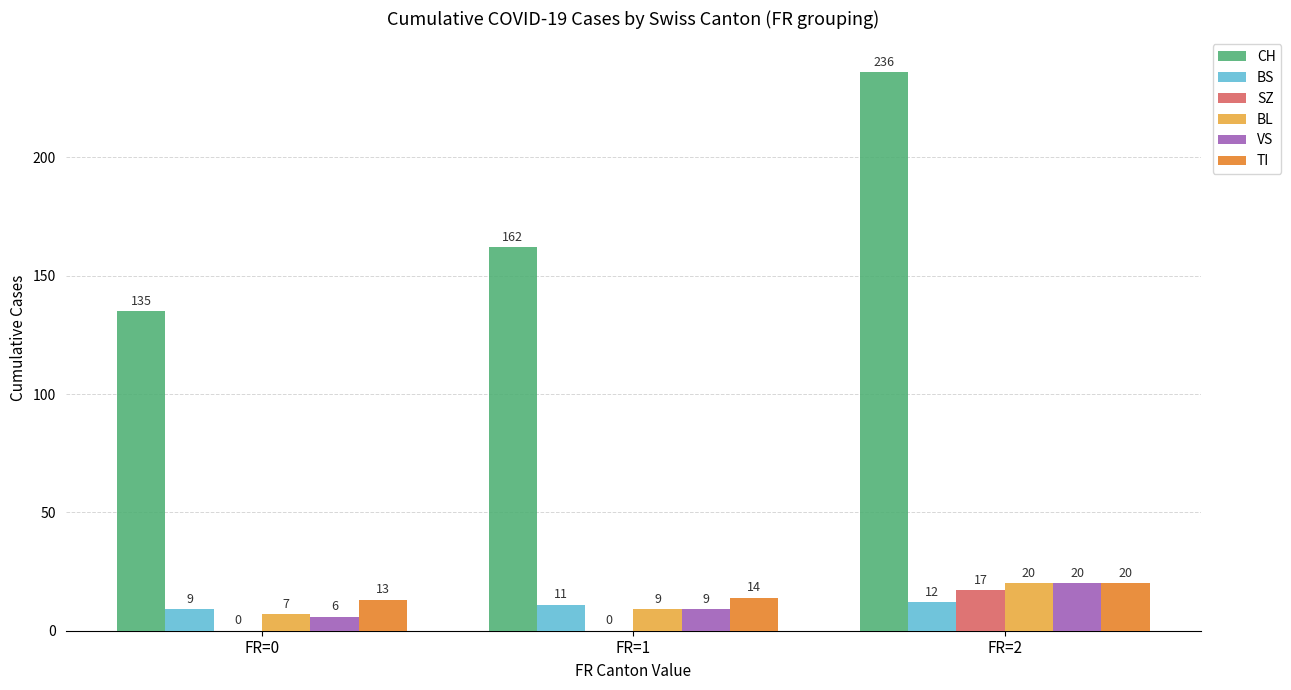

Are the bars grouped side by side (vs. stacked)?

Yes